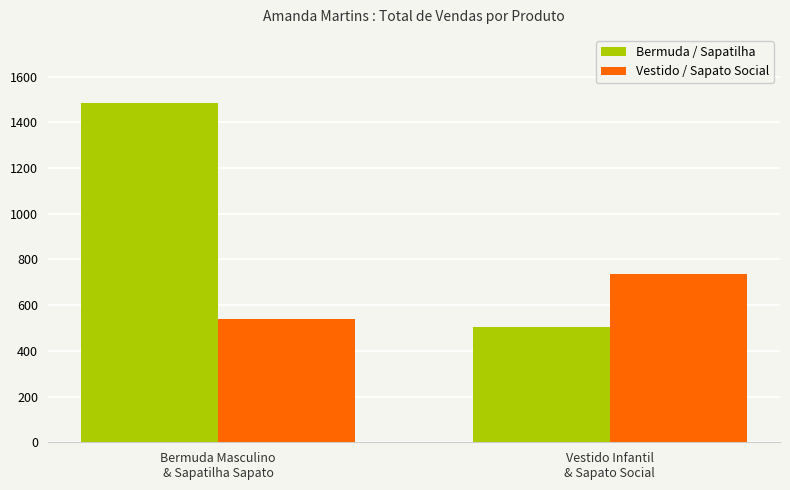

Reading left to right, list all the values displayed in this chart.

Bermuda / Sapatilha: 1485.6	503.1
Vestido / Sapato Social: 539.1	737.1